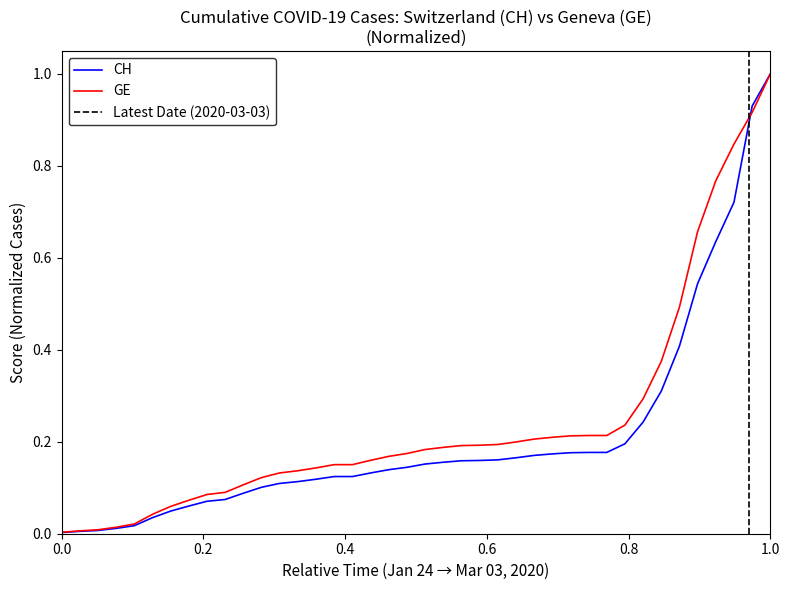

The CH series shows 0.2 at 2020-02-24. True or false?

True